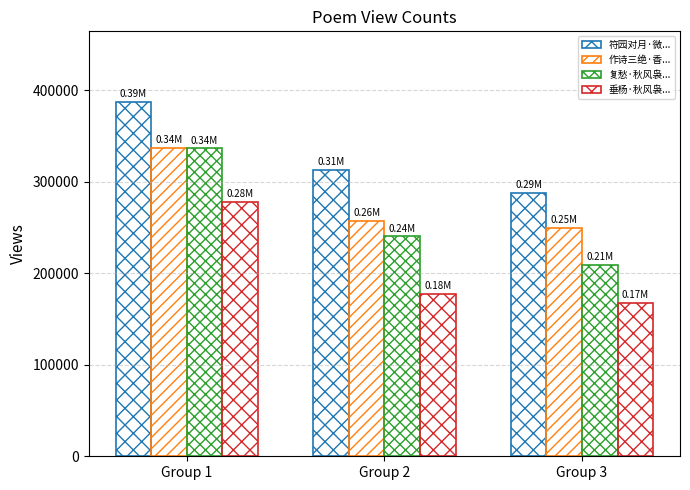

Which series has the largest total across all categories?

符园对月·微...